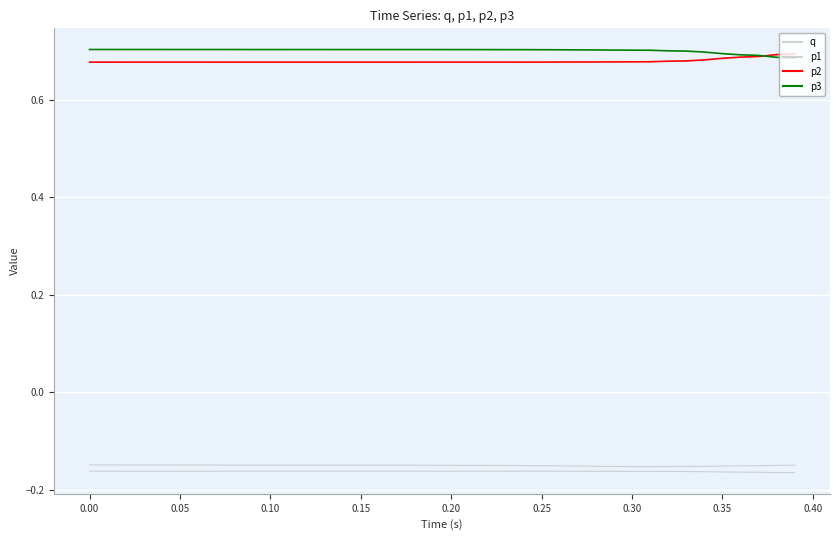

How many lines are shown in the chart?

4